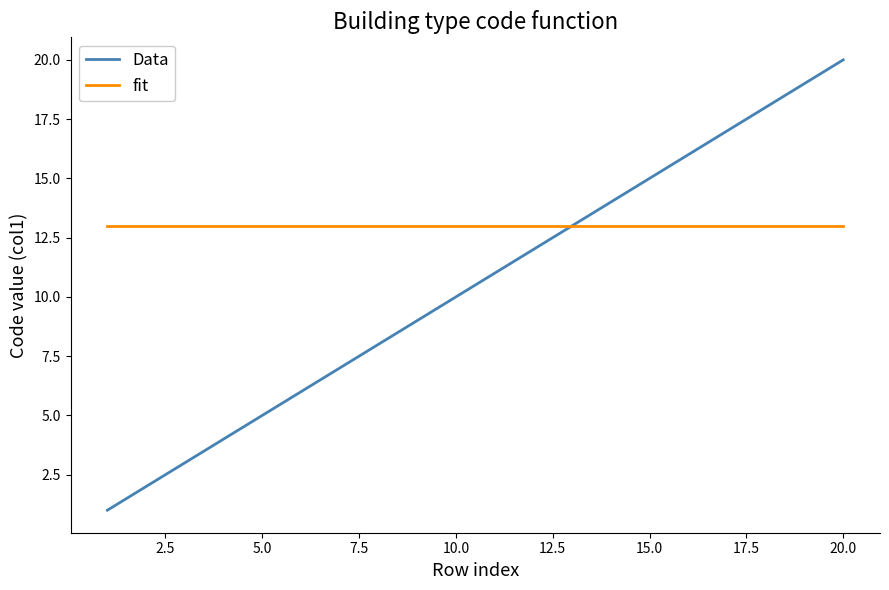

Which series has the largest range (max minus min)?

Data